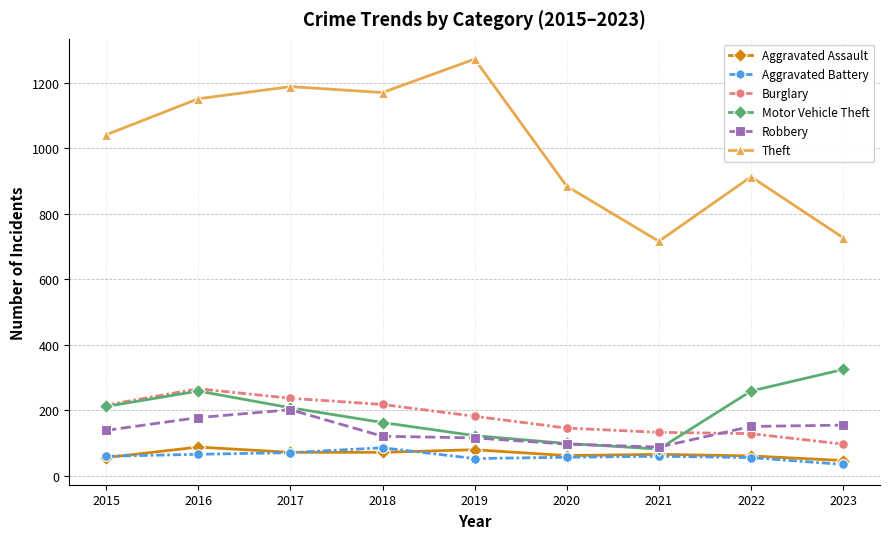

Where is Theft nearest to the value 994?

2015